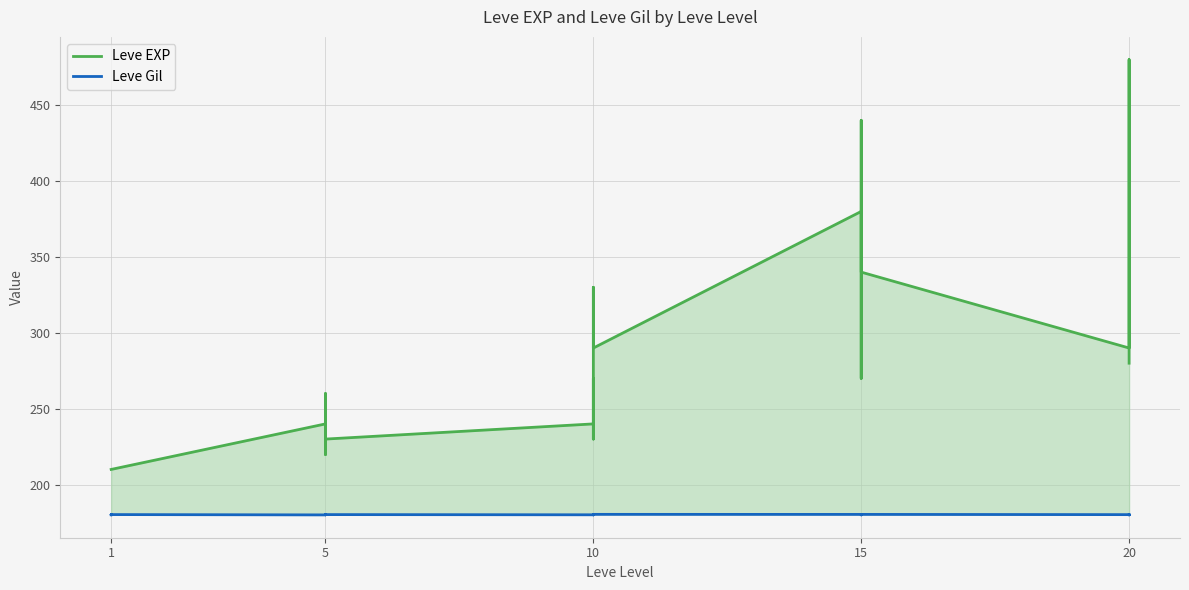

Is it true that Leve EXP equals 366.3 at 15?

False